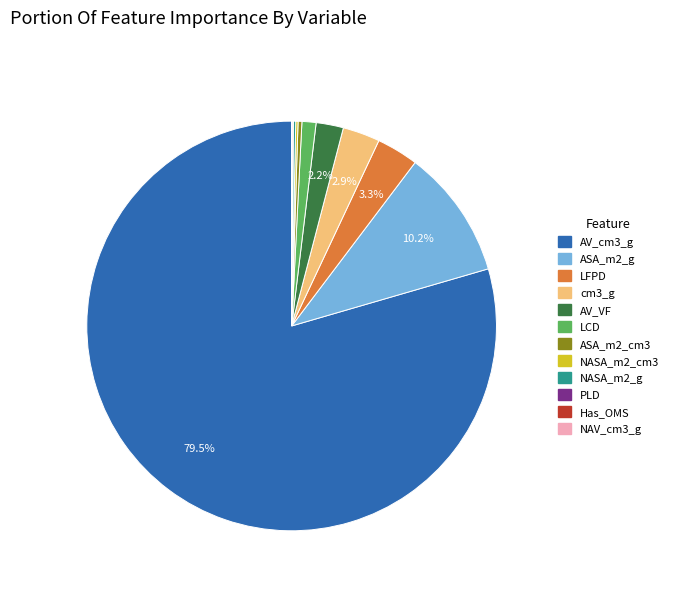

Does any single category account for the majority?

Yes